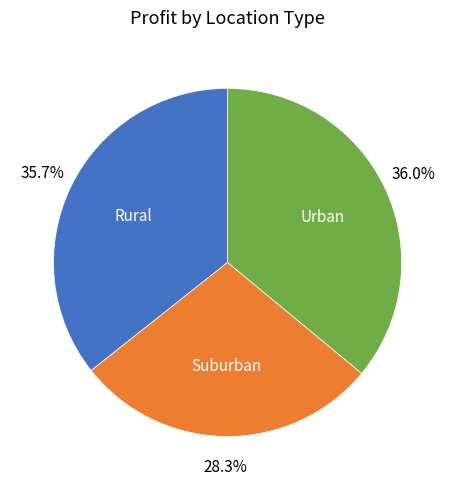

True or false: Rural accounts for 36% of the total.

True